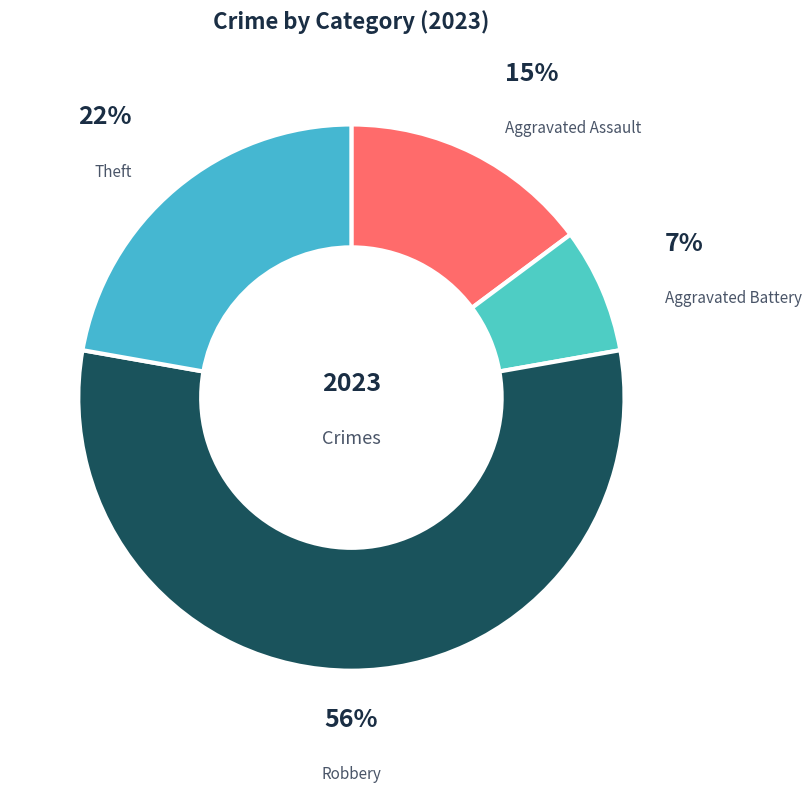

Between Theft and Robbery, which is larger?

Robbery